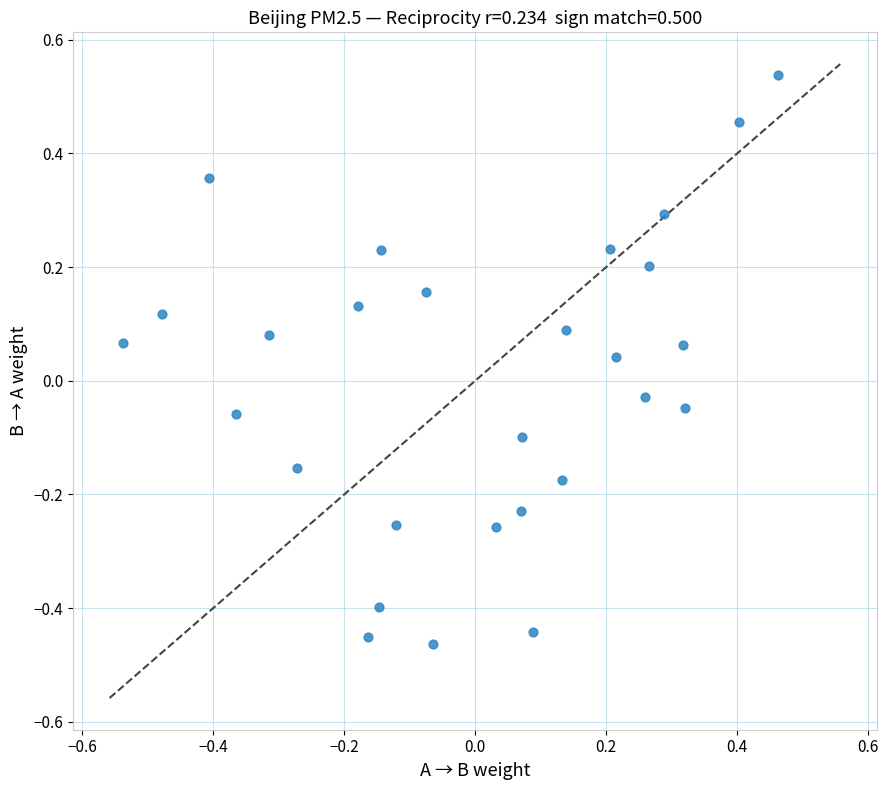

What is the range of X values (max minus min)?

1.0